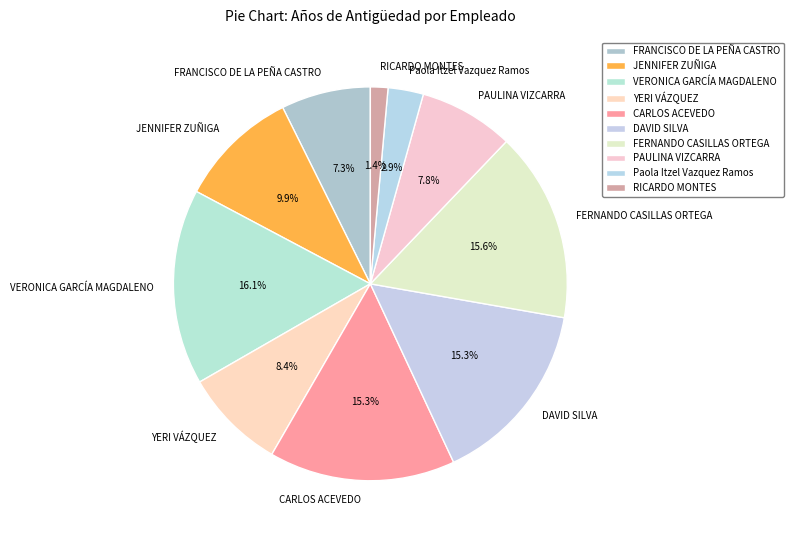

To the nearest percent, what is the combined percentage of JENNIFER ZUÑIGA and RICARDO MONTES?

11%